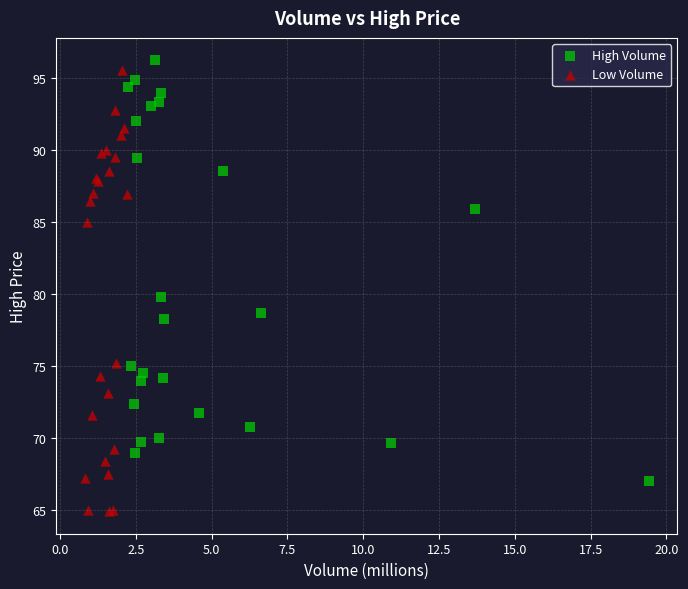

Which series reaches the minimum Y coordinate?

Low Volume